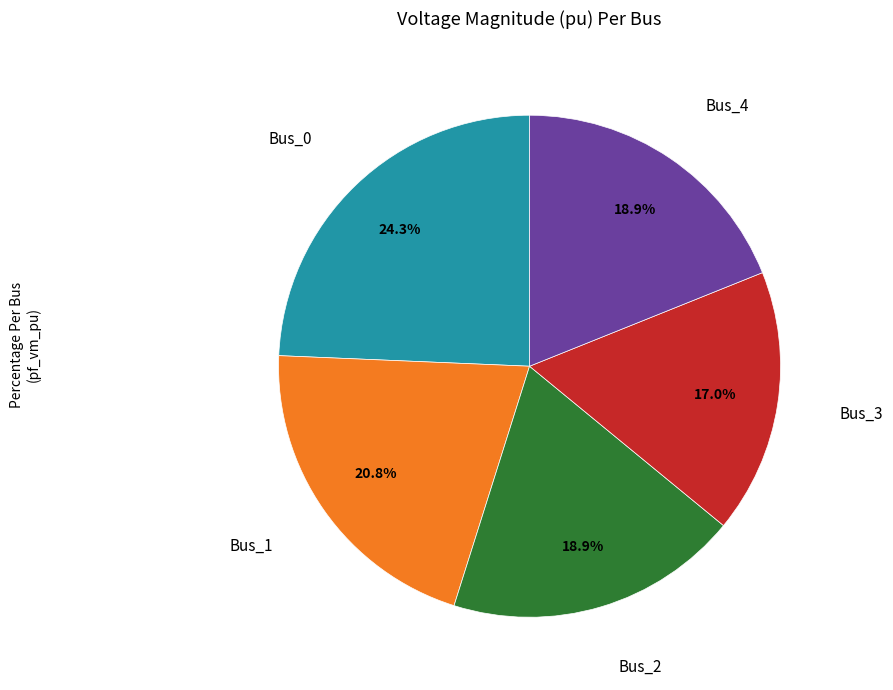

Is there any slice that represents more than half of the pie?

No